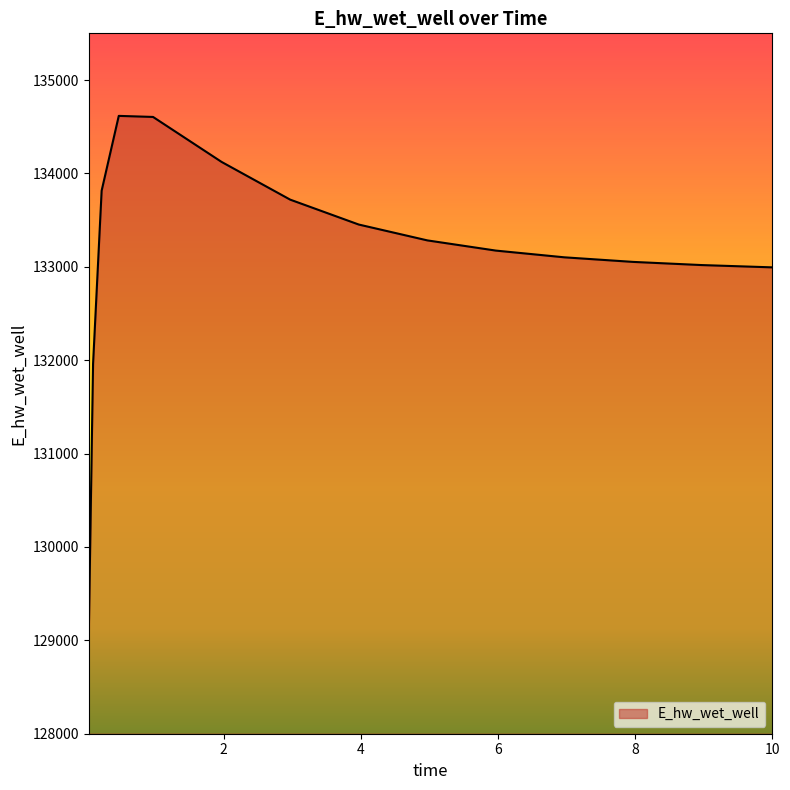

Does the chart display data point markers on the line(s)?

No